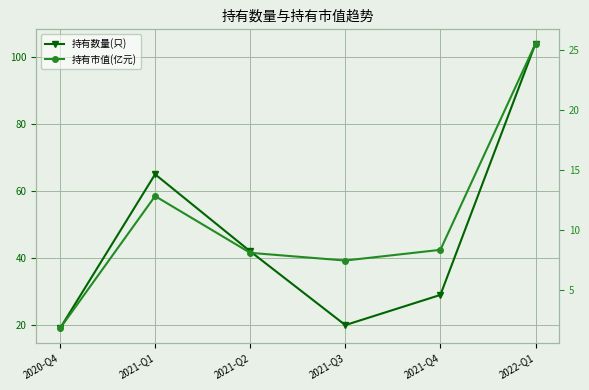

At 2020-Q4, list the series in order from largest to smallest.

持有数量(只), 持有市值(亿元)